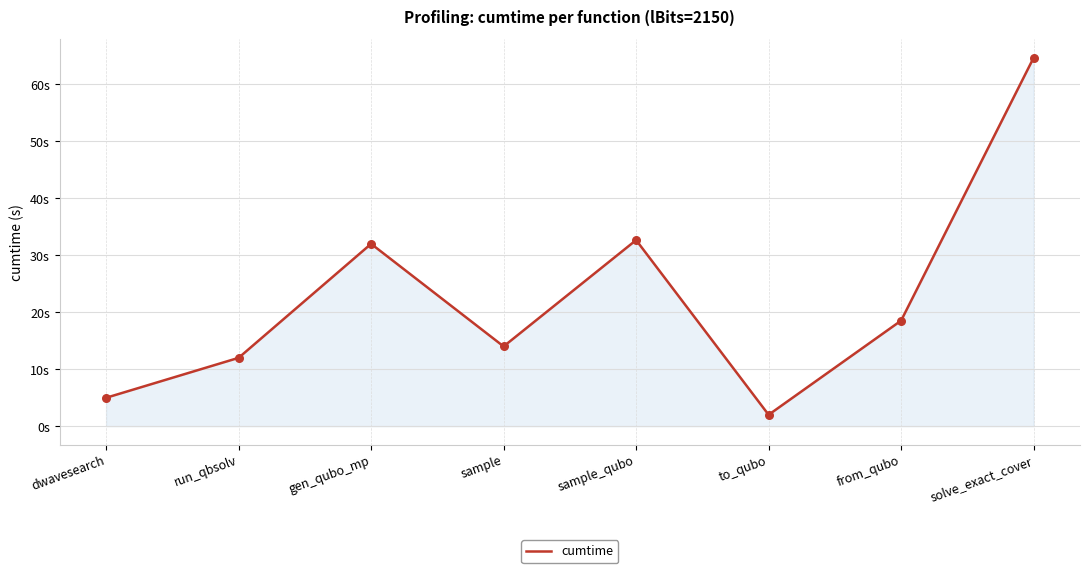

What is the change in value from sample_qubo to solve_exact_cover?

+32.0